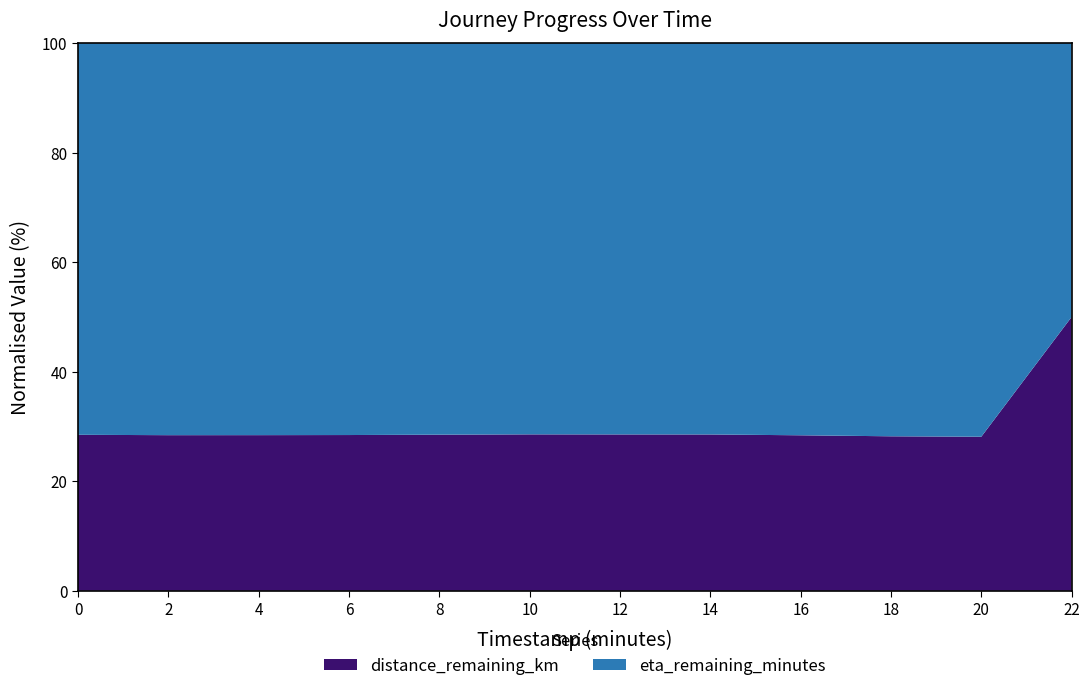

Reading left to right, list all the values displayed in this chart.

distance_remaining_km: 8.6	7.8	7.0	6.2	5.5	4.7	3.9	3.1	2.3	1.5	0.8	0.0
eta_remaining_minutes: 21.6	19.6	17.7	15.7	13.8	11.8	9.8	7.8	5.9	3.9	2.0	0.0